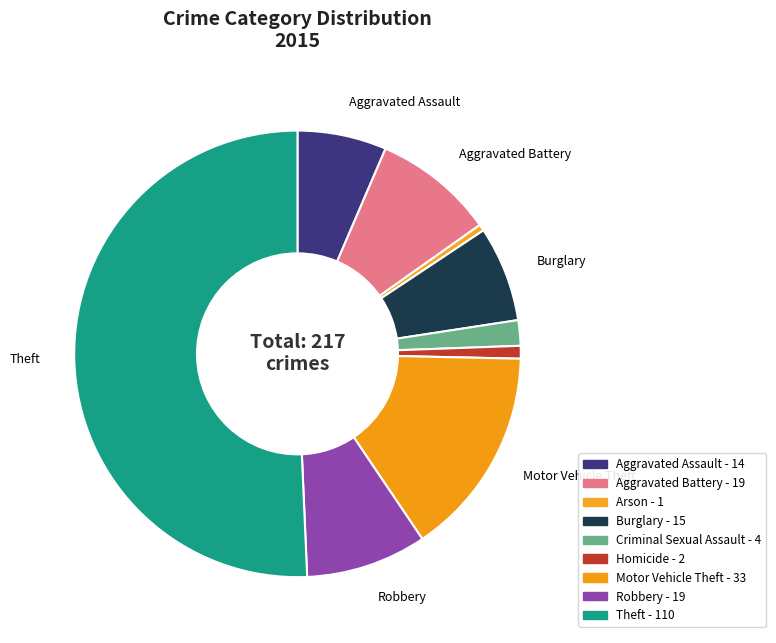

How many segments does this pie chart have?

9